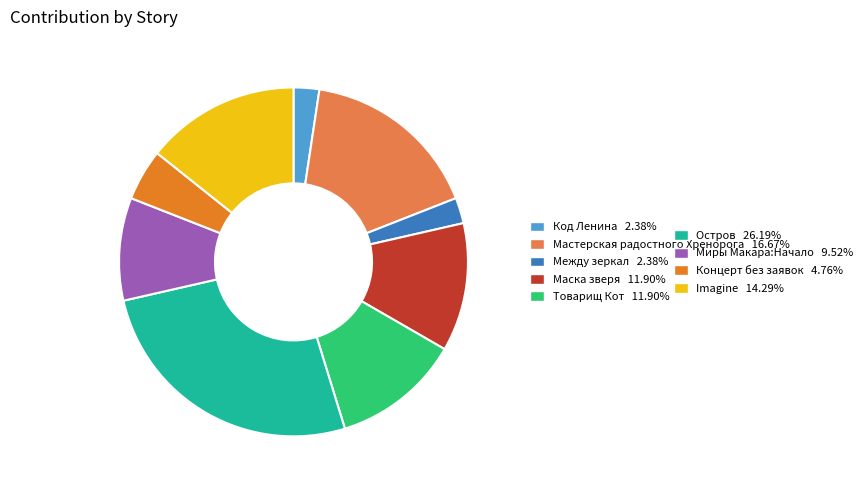

Does any single category account for the majority?

No